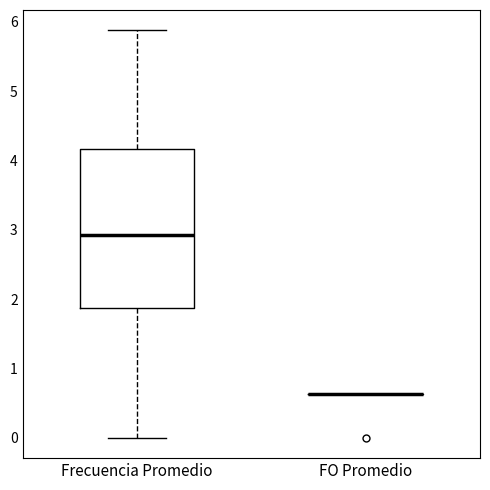

Reading left to right, transcribe this box plot: for each box, give where its median line is, the range the box spans, and where its two whiskers end, as read against the y-axis. The values are not printed on the chart, so give them approximately, as read against the axis.

Frecuencia Promedio: median 2.9, box 1.9 to 4.2, whiskers 0.0 to 5.9
FO Promedio: box collapsed to a line at 0.6, whiskers 0.6 to 0.6